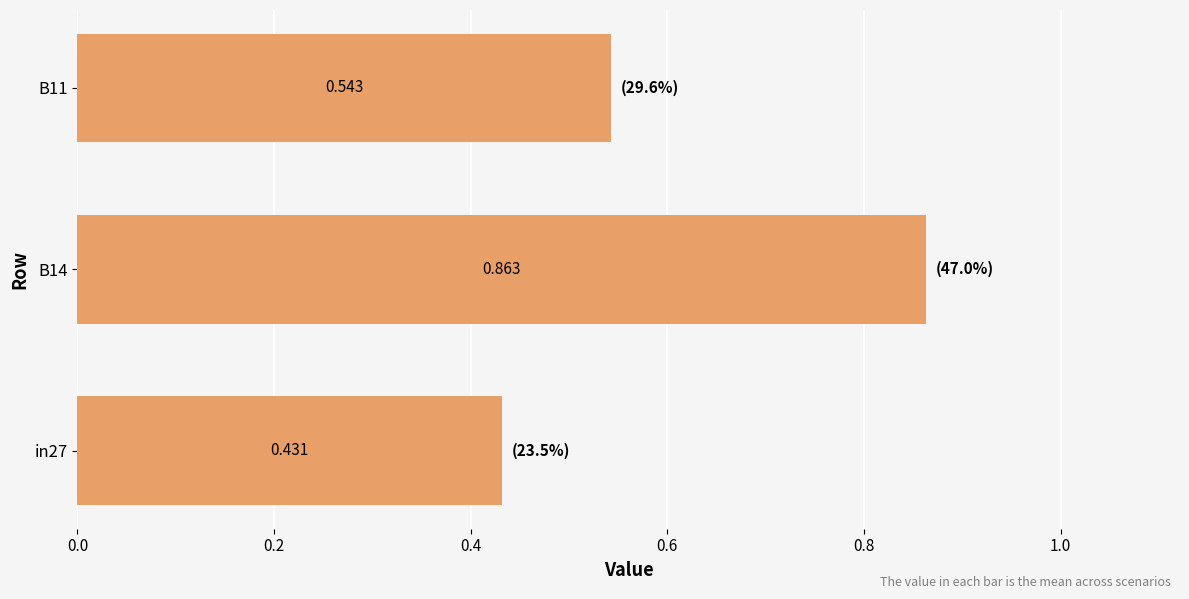

How many bars are there in total?

3